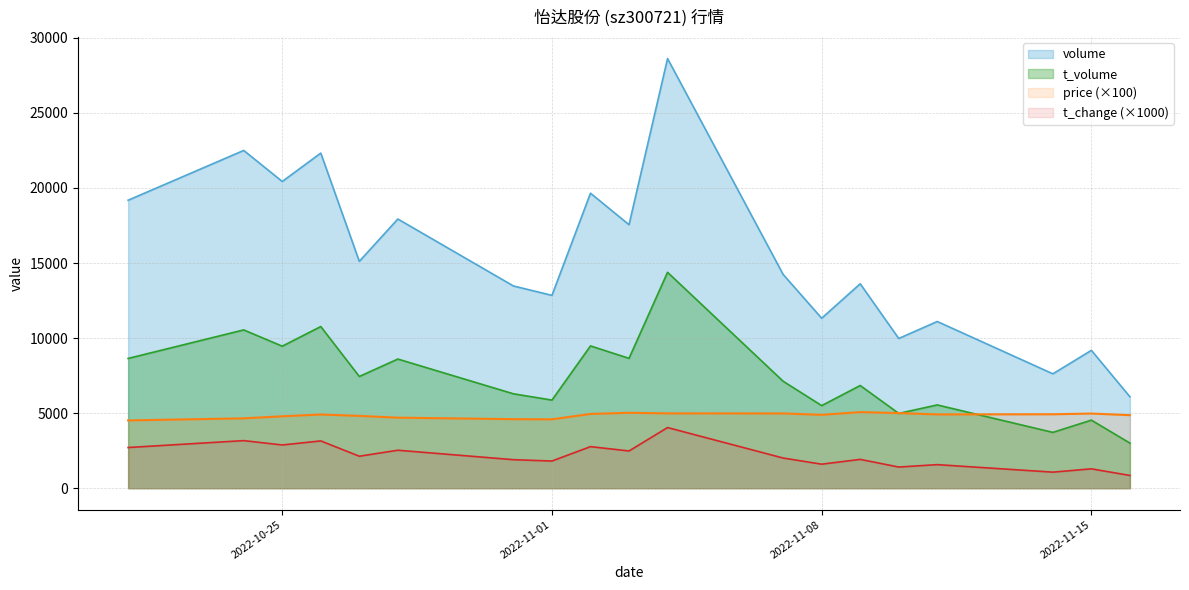

True or false: volume and t_volume intersect in this chart.

False